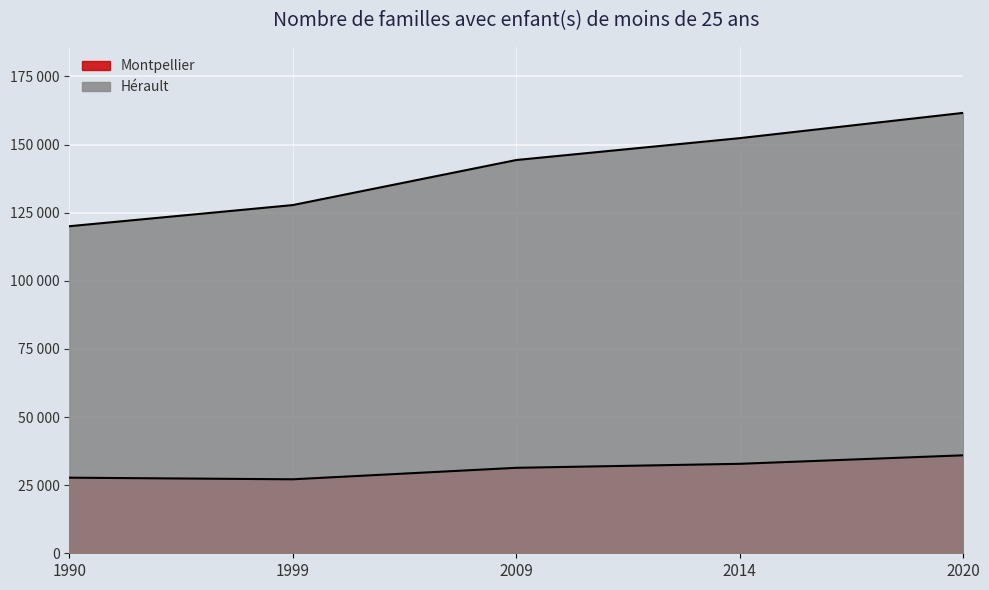

Rank the series by their average value, from lowest to highest.

Montpellier, Hérault